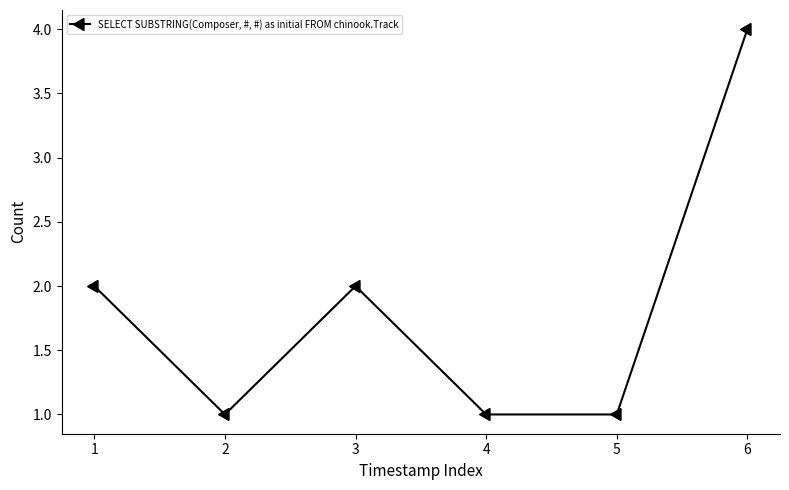

How many points are higher than both their immediate neighbors (excluding endpoints)?

1